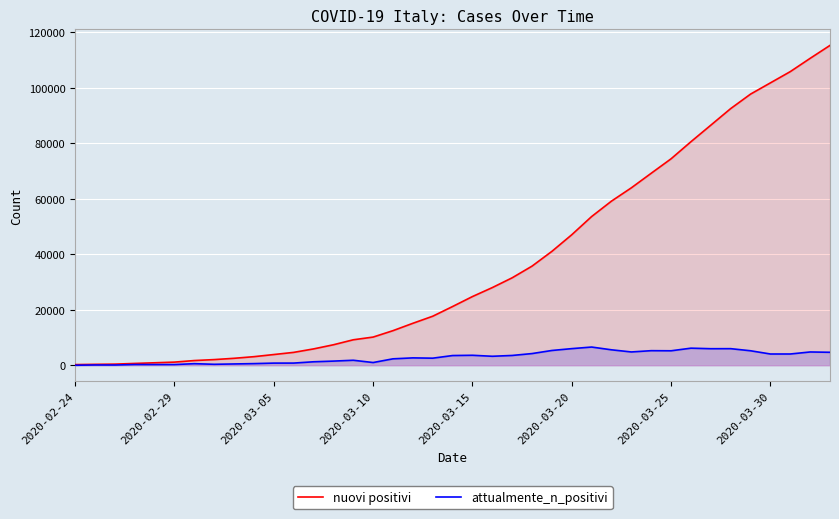

What is the average value of the attualmente_n_positivi series?

2949